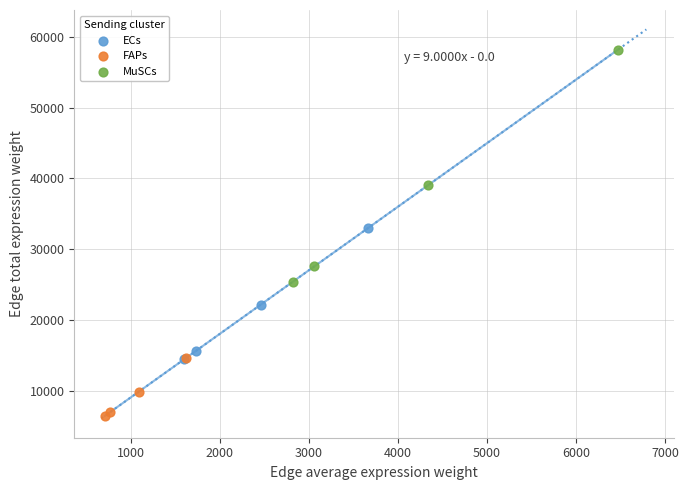

Which series has the widest spread of Y values?

MuSCs